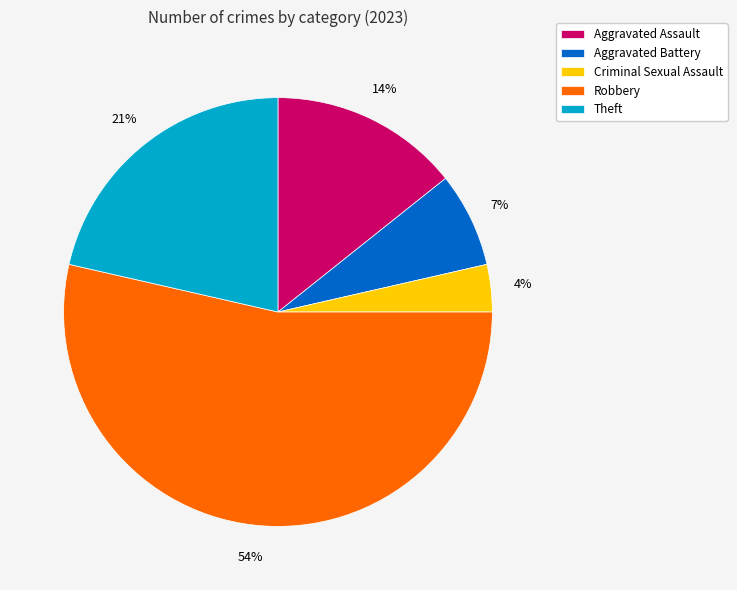

To the nearest percent, what is the difference between the largest and smallest slice percentages?

50%